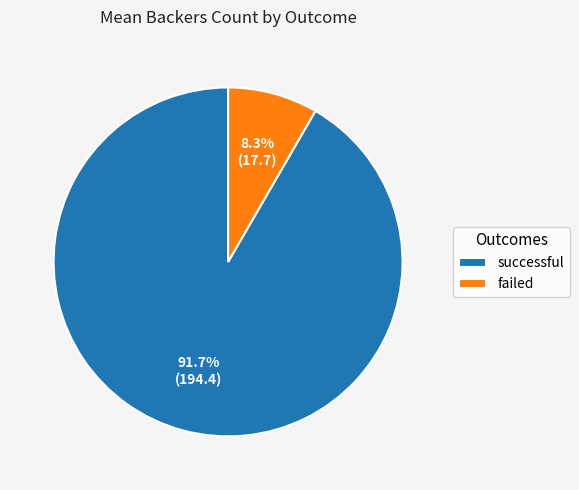

The failed slice represents 8% of the pie. True or false?

True